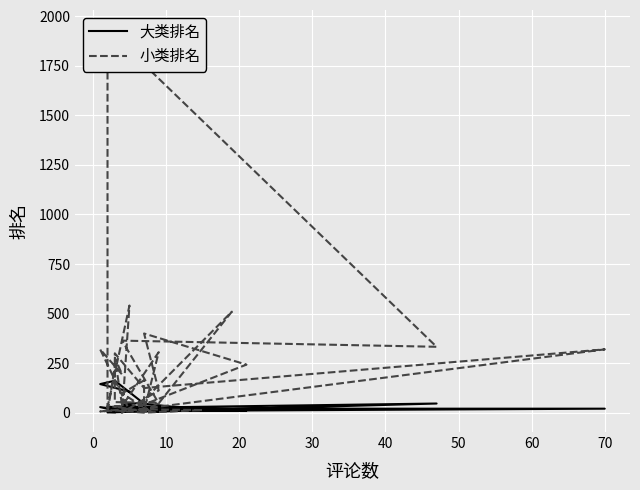

At which category does 大类排名 reach its first local peak?

10